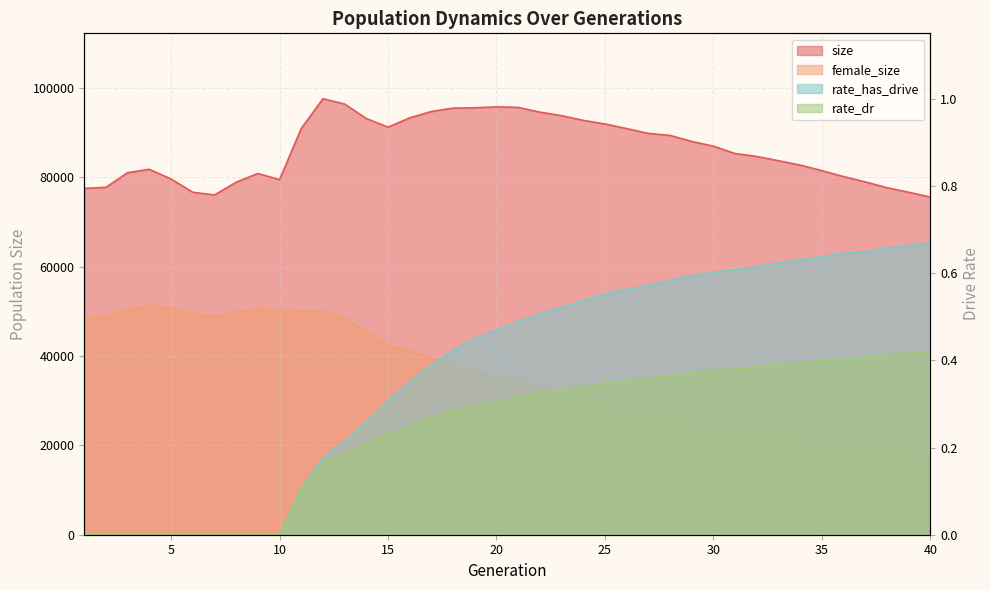

The rate_has_drive series shows 0.3 at 25. True or false?

False